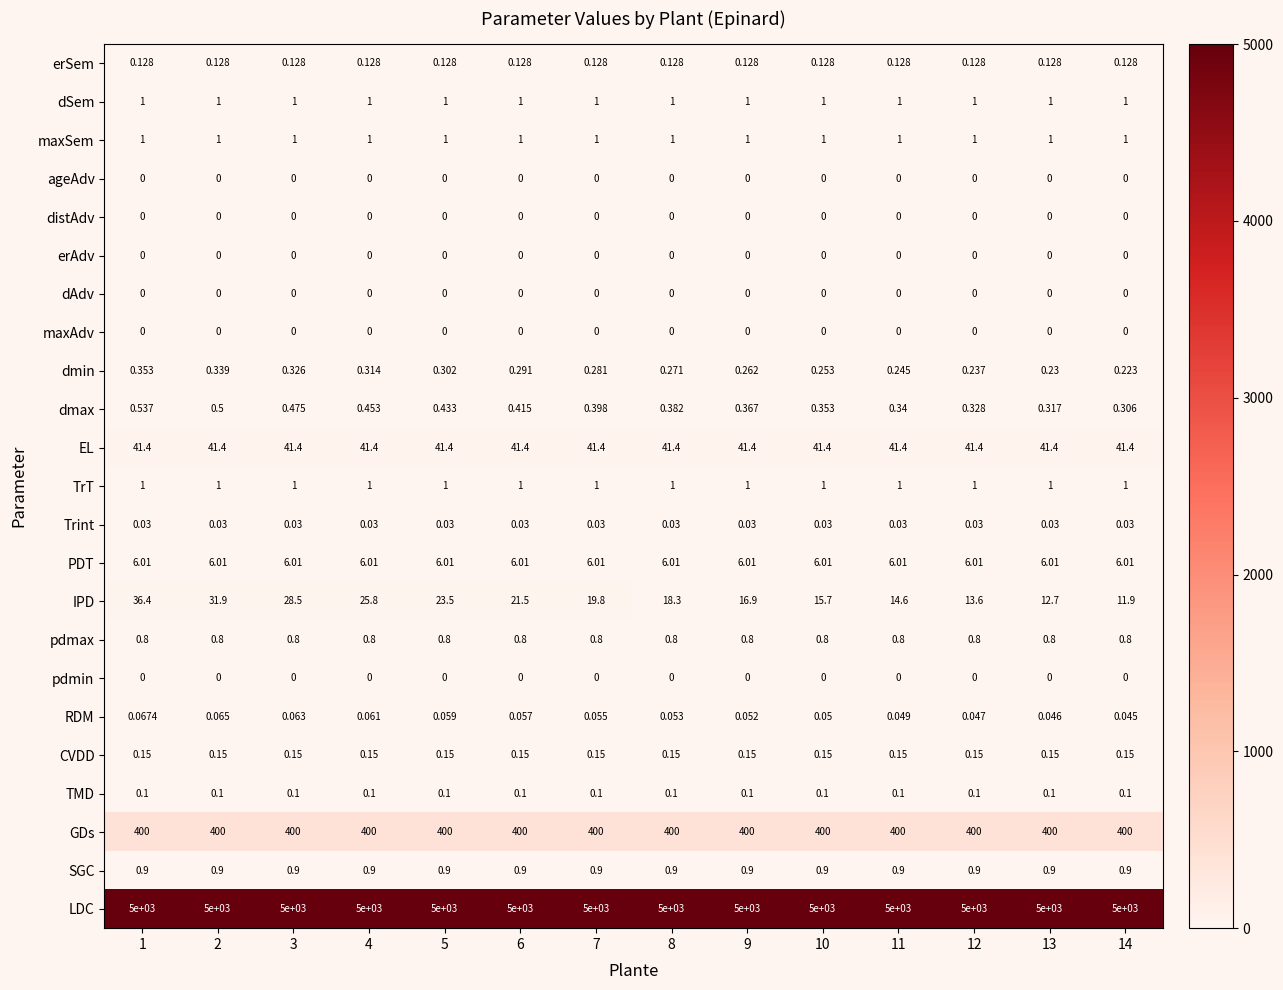

Which series has the largest total across all categories?

LDC